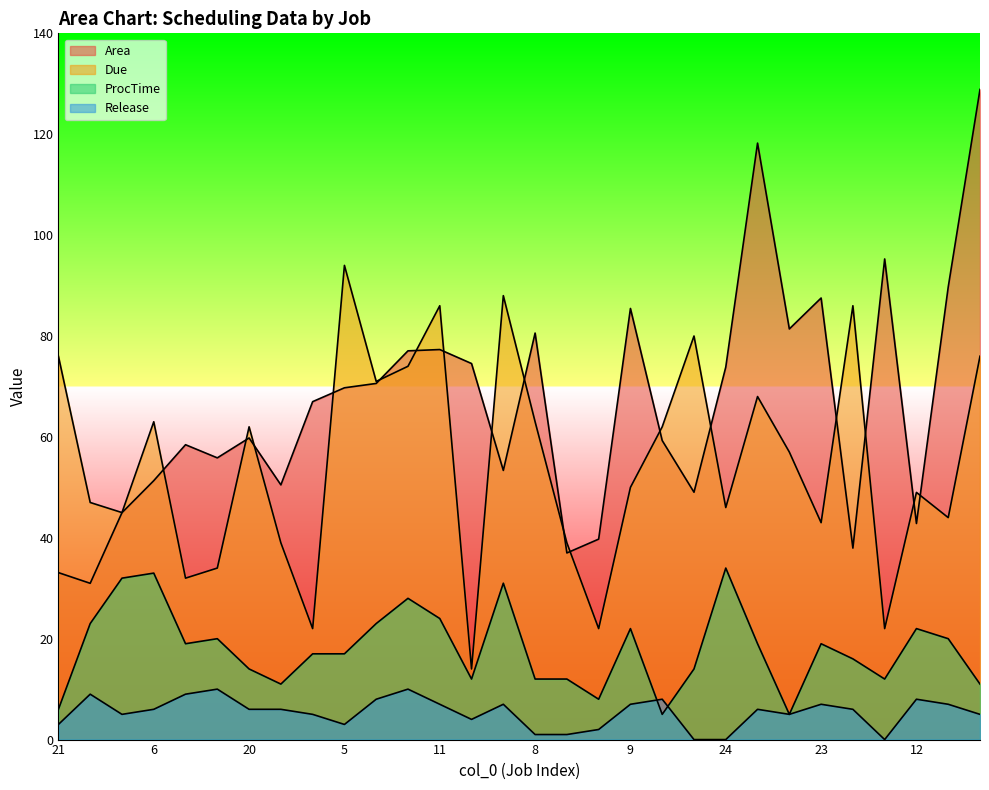

True or false: Release and Area intersect in this chart.

False